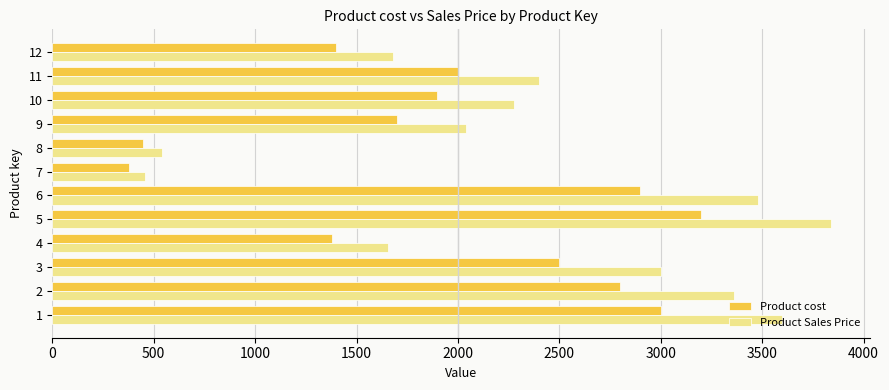

Read the Product cost value at 1.

3000.0